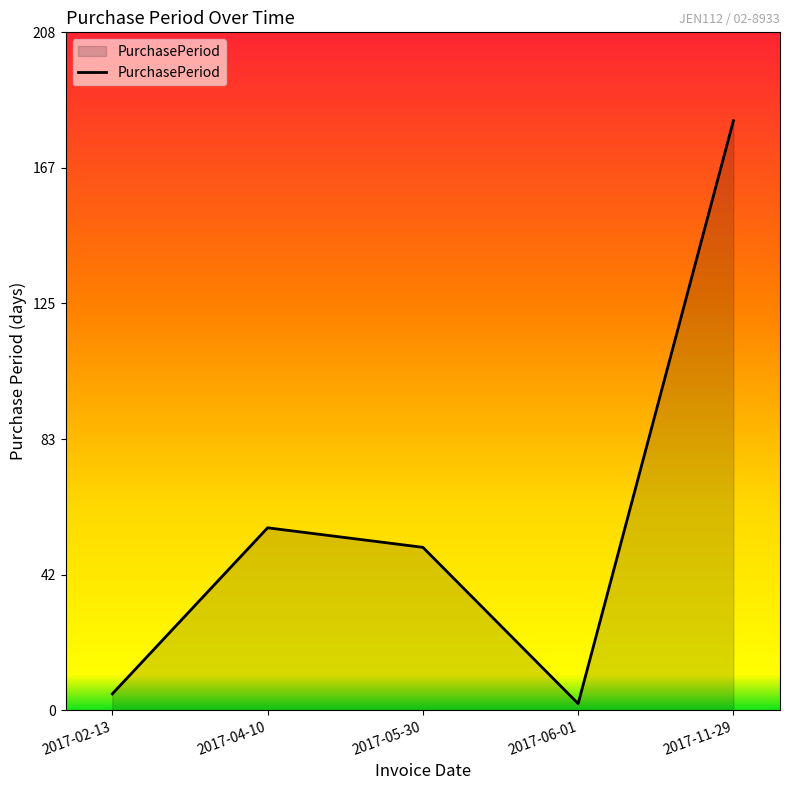

What is the smallest value displayed?

2